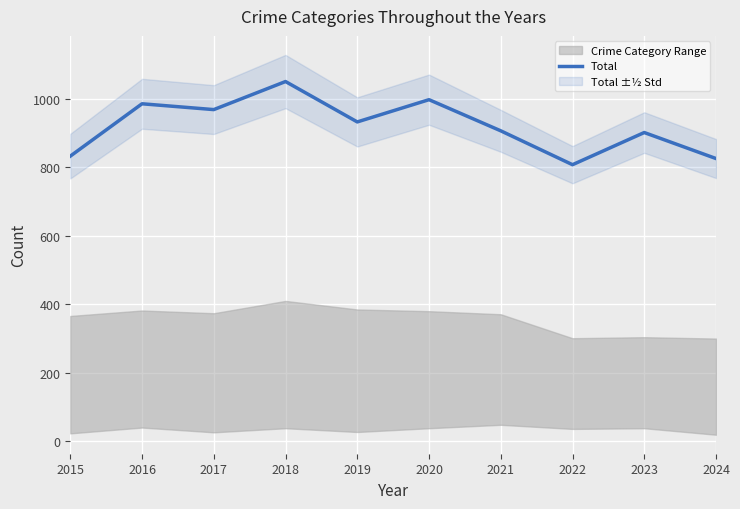

List the labels in order of value, largest first.

2018, 2020, 2016, 2017, 2019, 2021, 2023, 2015, 2024, 2022